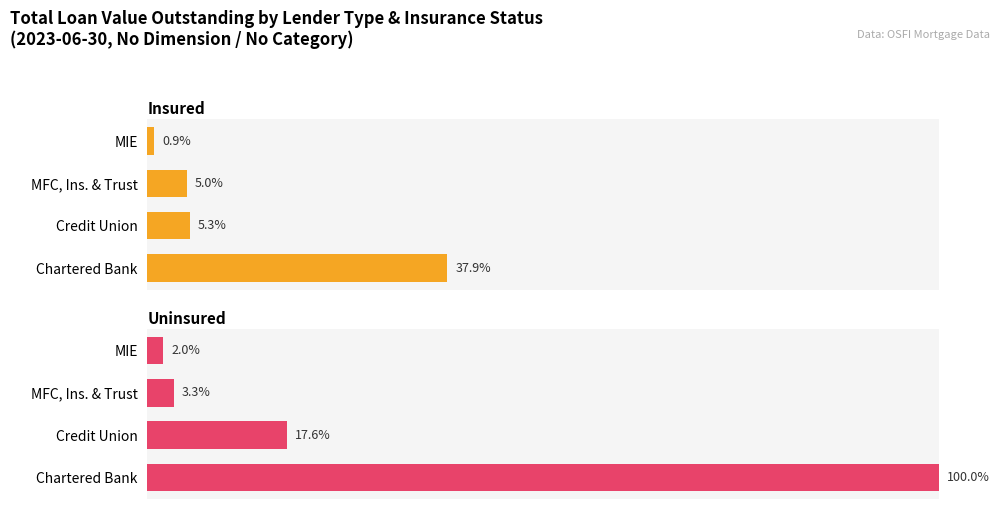

How many bars are there in total?

8